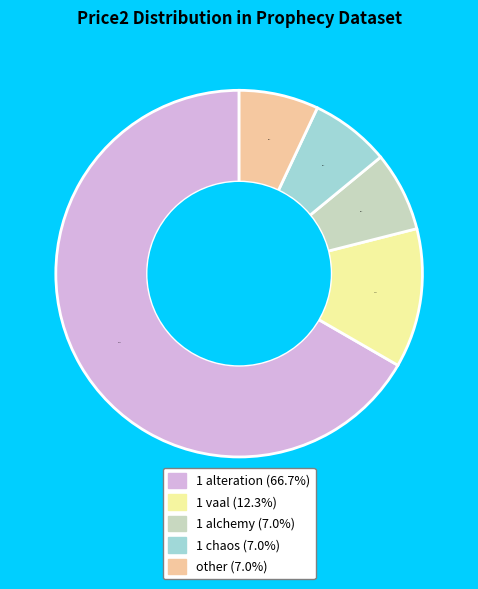

To the nearest percent, what percentage of the pie is 1 chaos?

7%